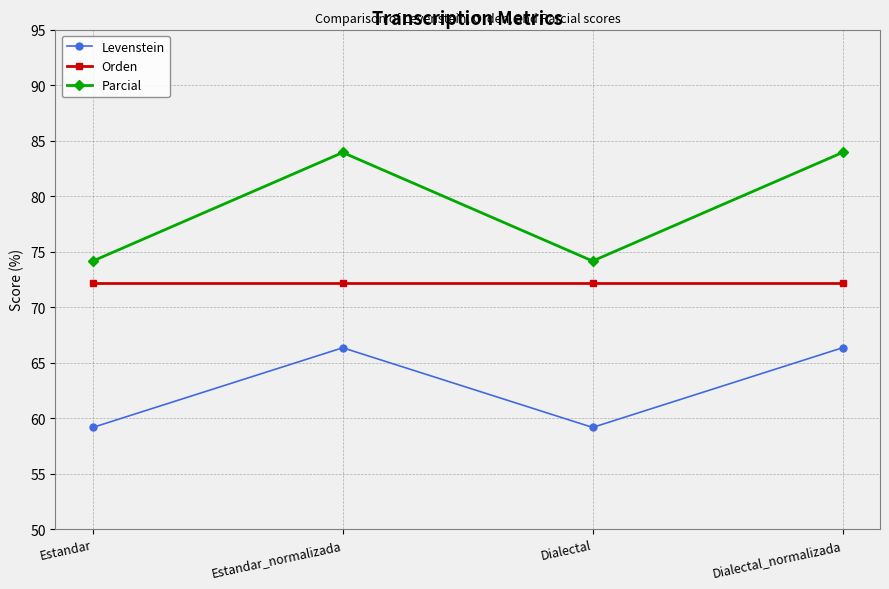

What is the label of the 3rd point from the right?

Estandar_normalizada